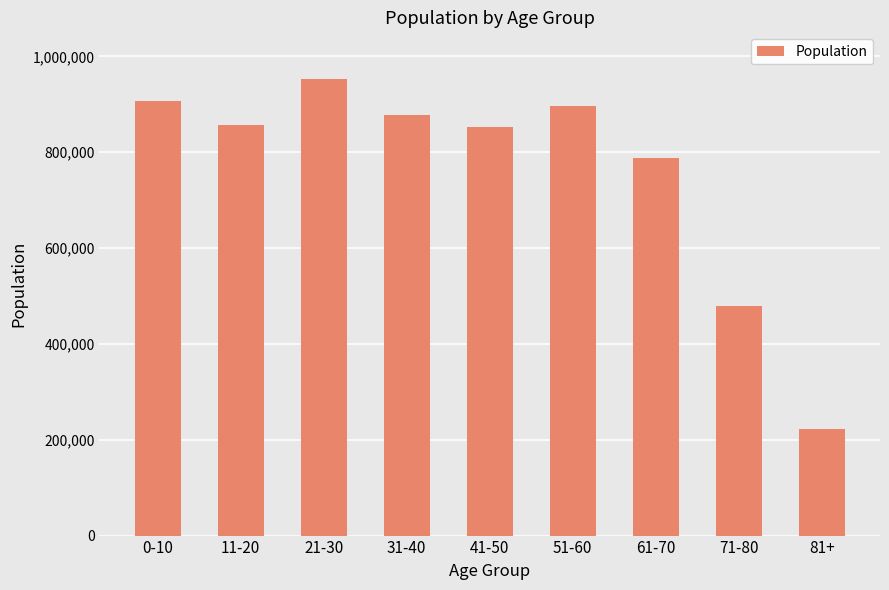

True or false: the data shows 1263172 at 41-50.

False